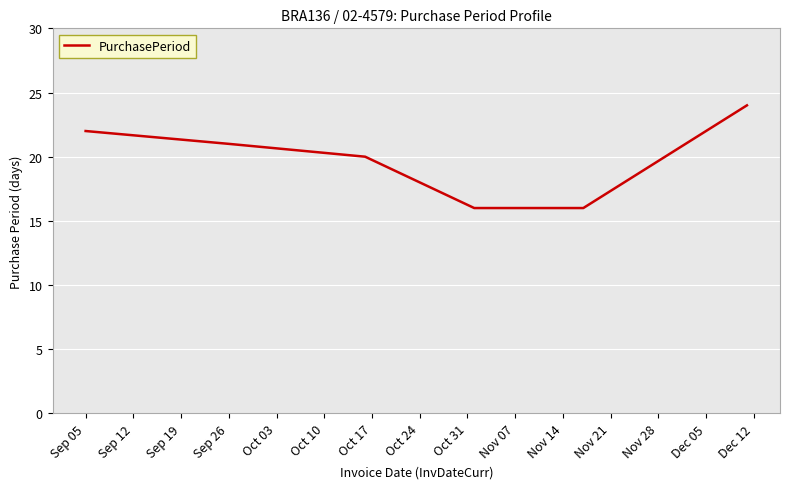

What is the average value?

20